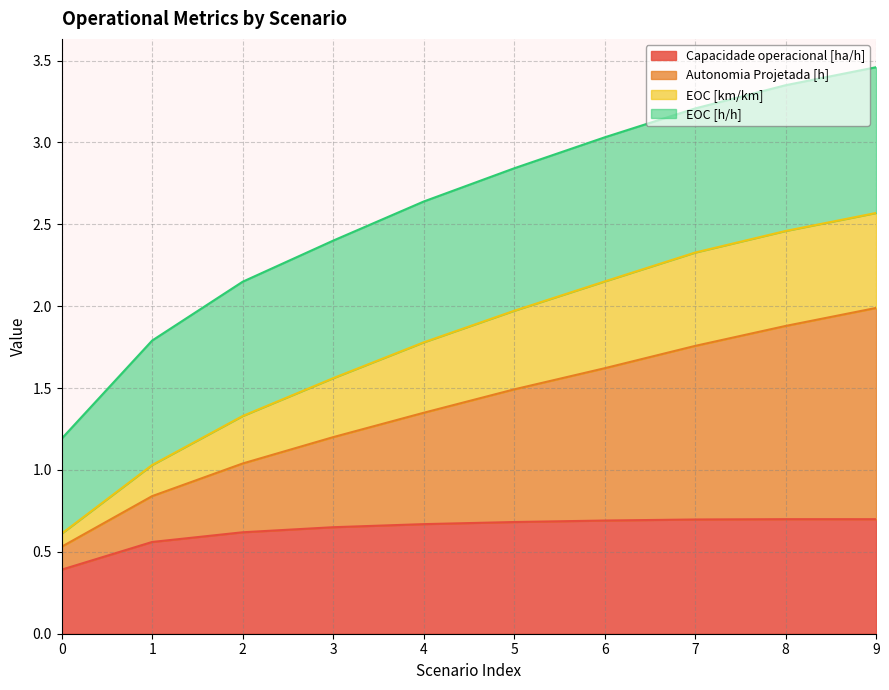

True or false: EOC [km/km] and Autonomia Projetada [h] cross at least once.

False